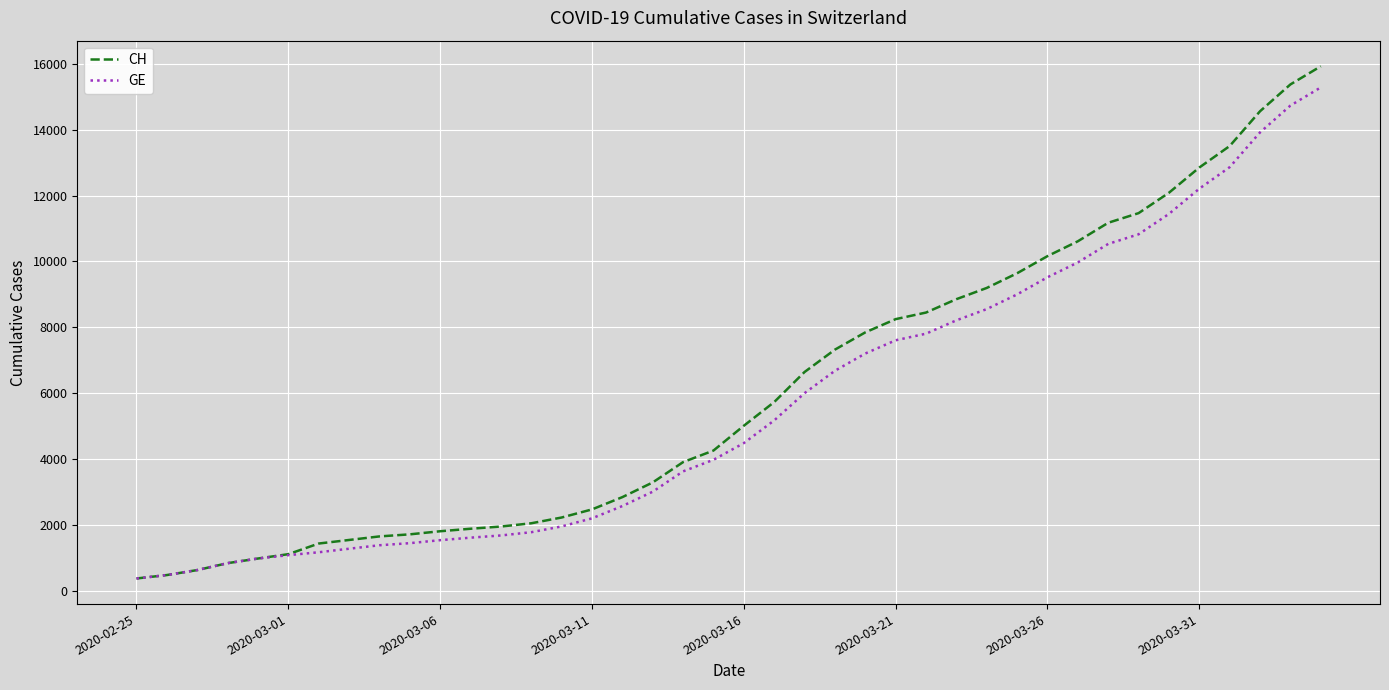

What is the maximum value for GE?

15284